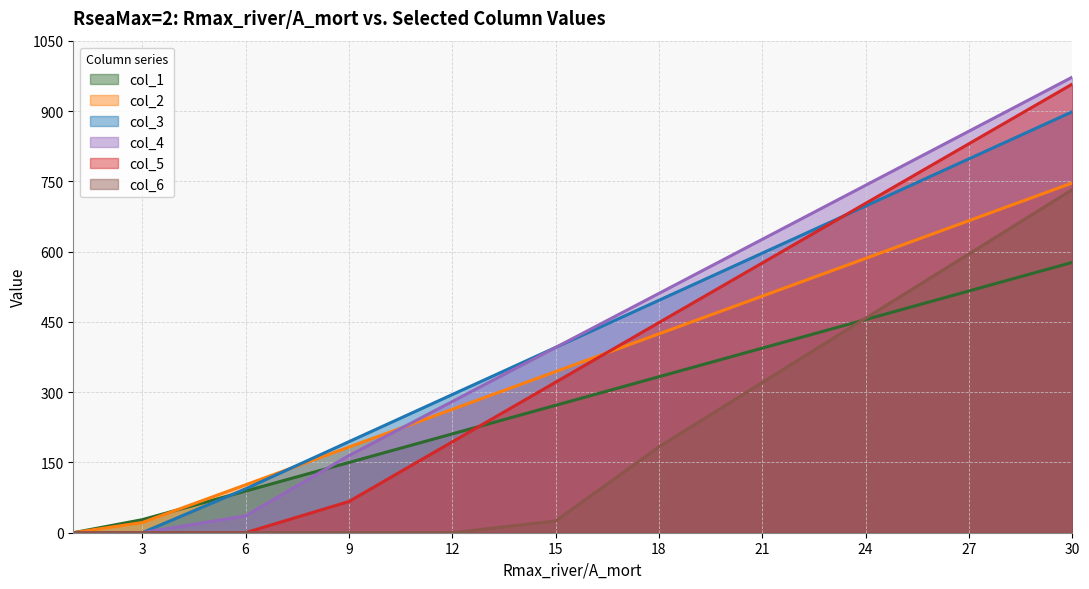

Reading right to left, extract all data points from this chart.

col_1: 577.1	516.1	455.0	394.0	333.0	271.9	210.9	149.9	88.8	27.8	0.0
col_2: 746.7	666.1	585.6	505.0	424.5	343.9	263.4	182.8	102.2	21.7	0.0
col_3: 898.6	798.1	697.4	596.8	496.1	395.5	294.9	194.2	93.6	0.0	0.0
col_4: 972.5	857.1	741.7	626.2	510.8	395.4	280.0	164.5	36.0	0.0	0.0
col_5: 957.6	830.4	703.1	575.8	448.5	321.2	193.9	66.6	0.0	0.0	0.0
col_6: 732.4	595.1	457.9	320.6	183.3	24.9	0.0	0.0	0.0	0.0	0.0